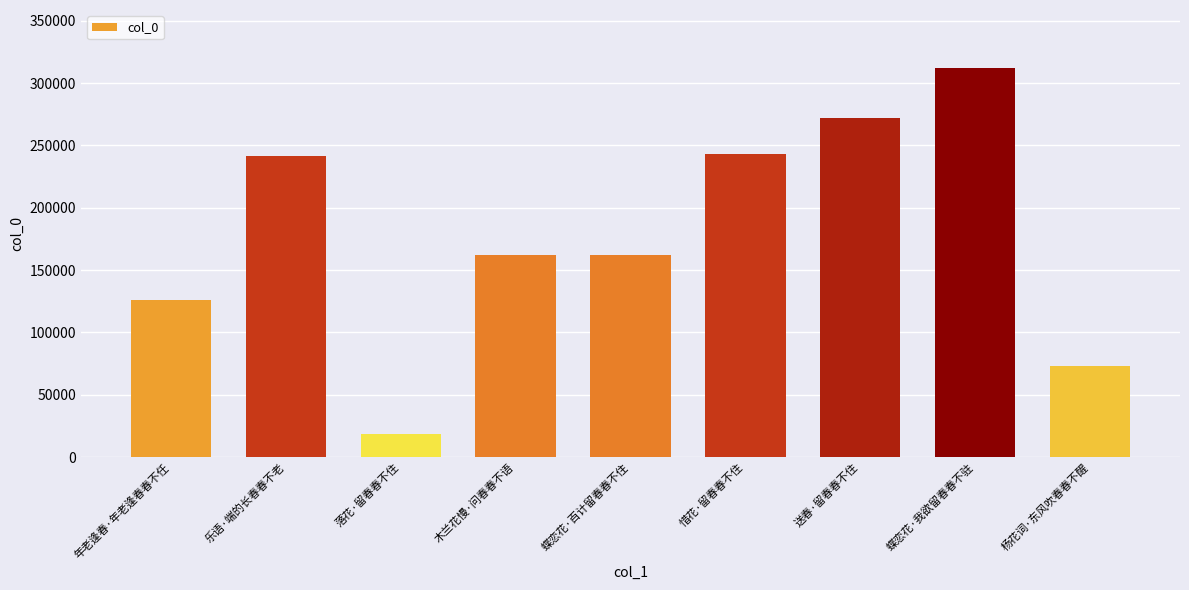

What value does the data have at 蝶恋花·我欲留春春不驻, to the nearest 100?

311800